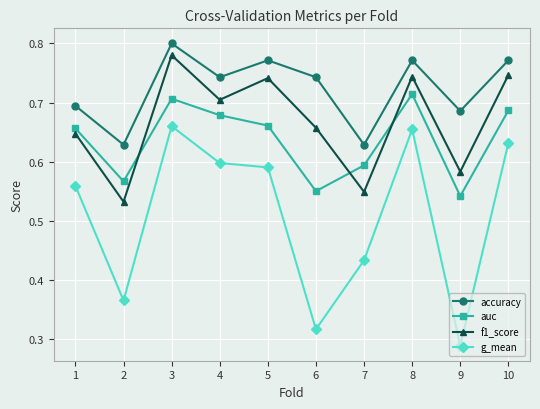

The value of f1_score at 7 is 0.3. True or false?

False